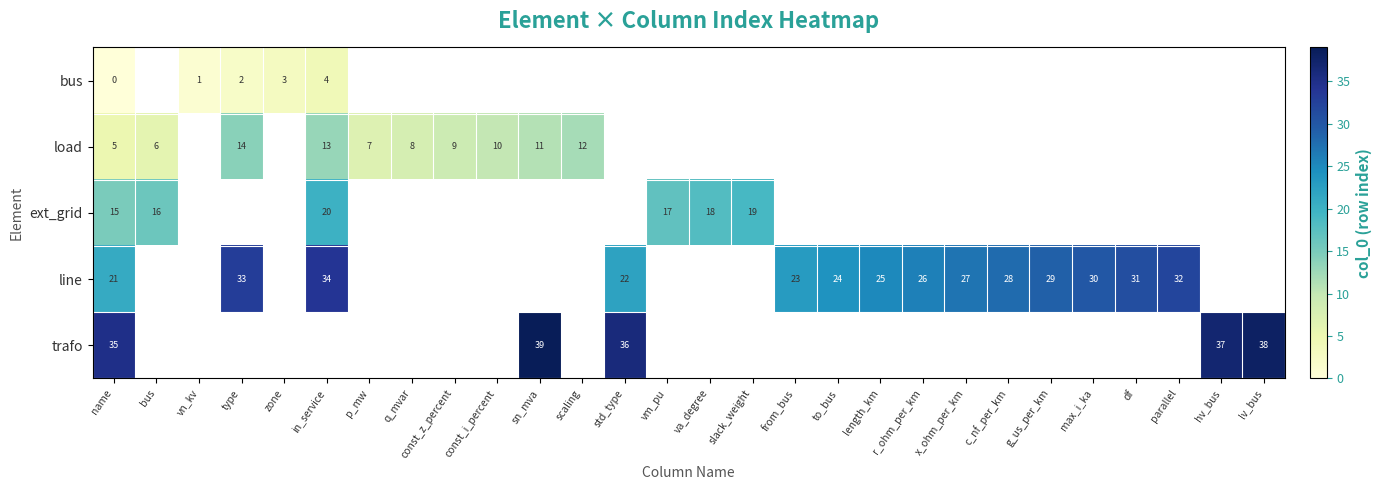

What is the difference between the load values at bus and const_z_percent?

3